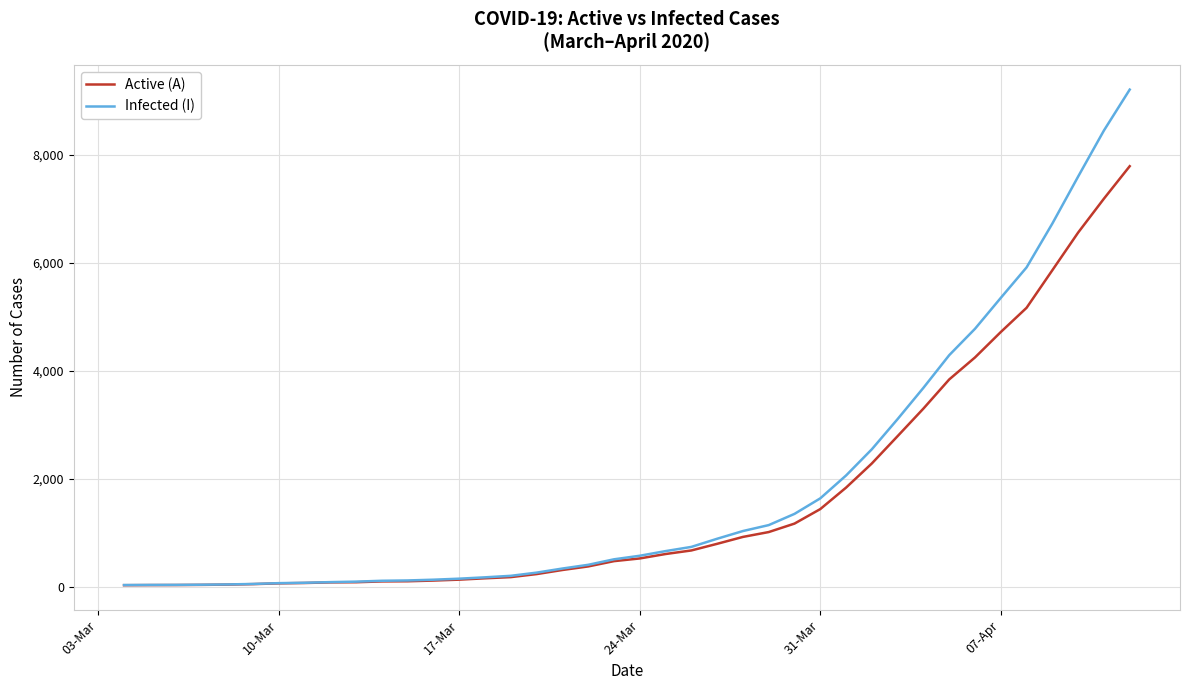

Which series has the largest range (max minus min)?

Infected (I)